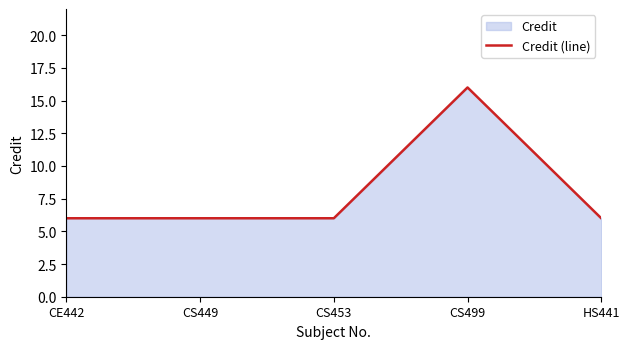

How many points are higher than both their immediate neighbors (excluding endpoints)?

1